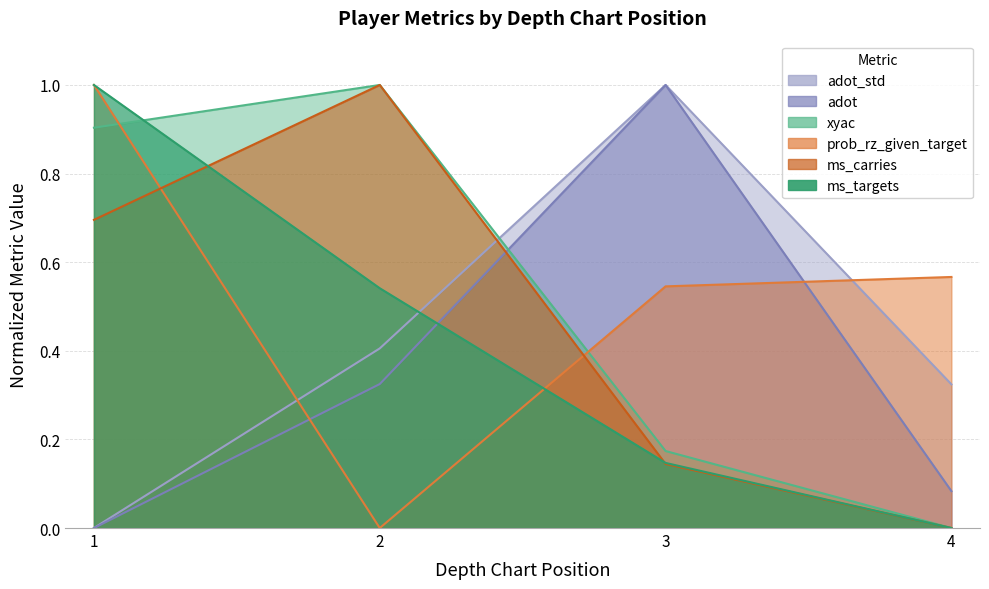

Reading left to right, extract all data points from this chart.

ms_targets: 1=1.0	2=0.5	3=0.1	4=0.0
ms_carries: 1=0.7	2=1.0	3=0.1	4=0.0
prob_rz_given_target: 1=1.0	2=0.0	3=0.5	4=0.6
adot: 1=0.0	2=0.3	3=1.0	4=0.1
xyac: 1=0.9	2=1.0	3=0.2	4=0.0
adot_std: 1=0.0	2=0.4	3=1.0	4=0.3